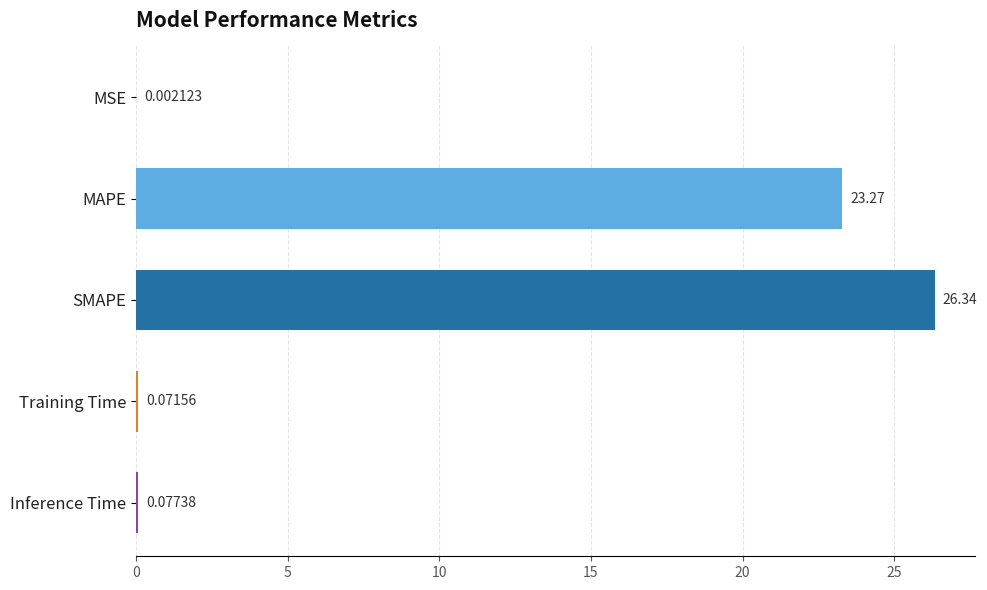

At which label is the value closest to 13?

MAPE